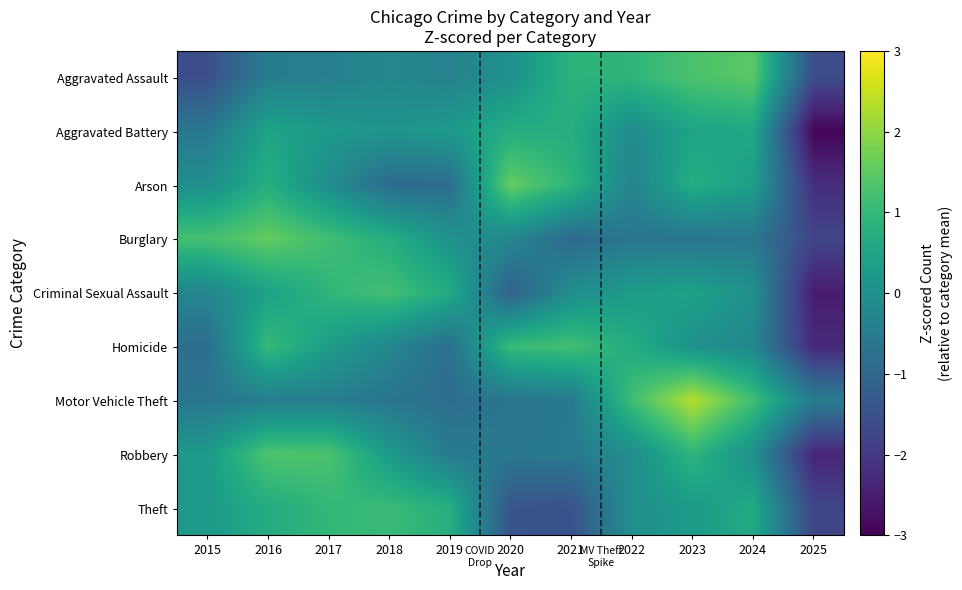

At how many categories does at least one series exceed -1?

11